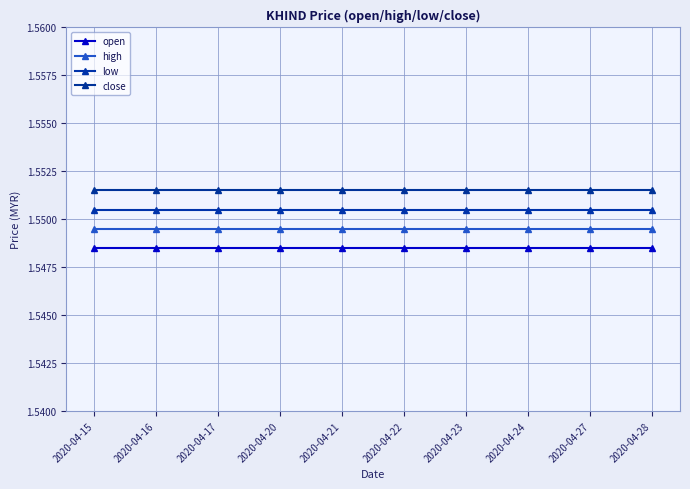

Between 2020-04-15 and 2020-04-24, which is larger?

2020-04-15